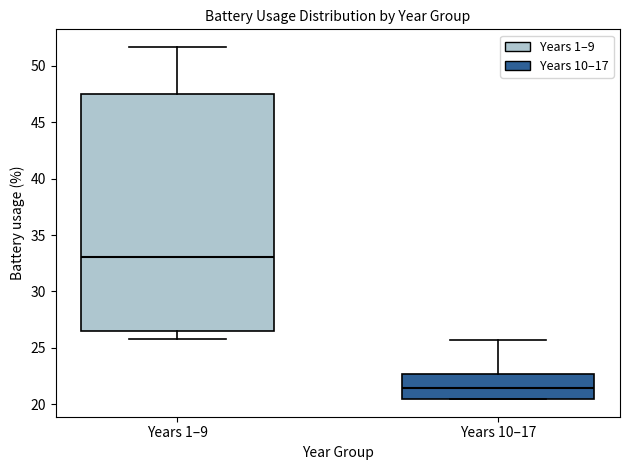

Which box has the highest median line?

Years 1–9